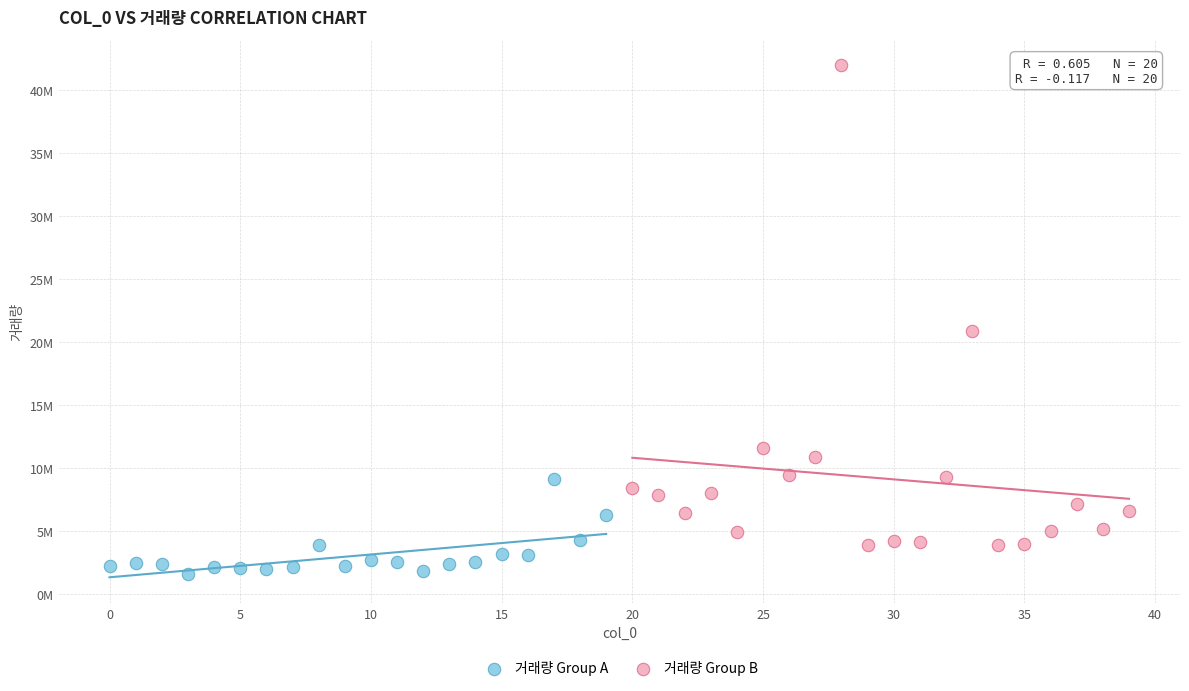

Which series contains the highest Y value?

거래량 Group B